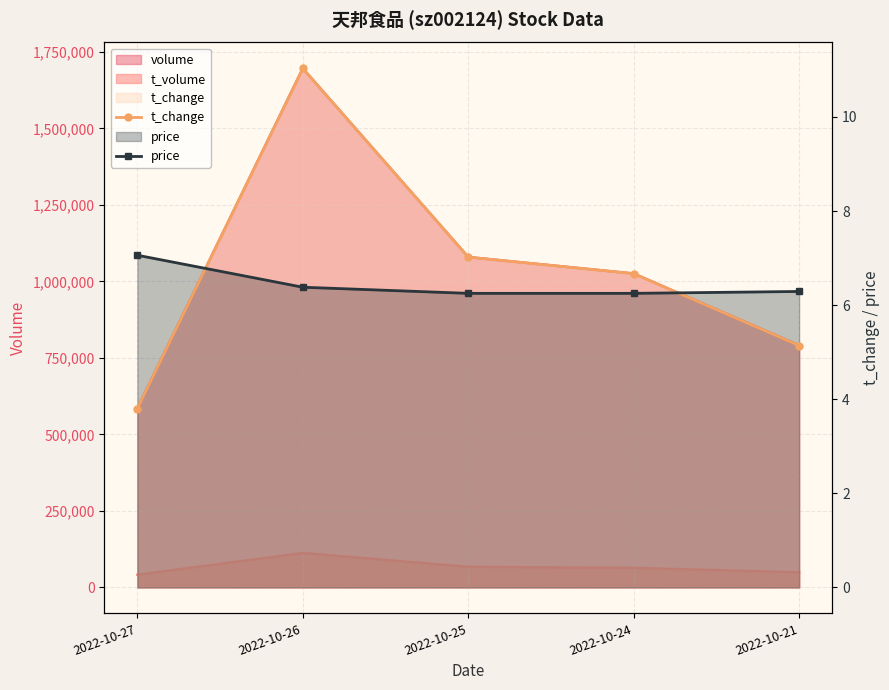

At which category is the sum across all series the highest?

2022-10-26